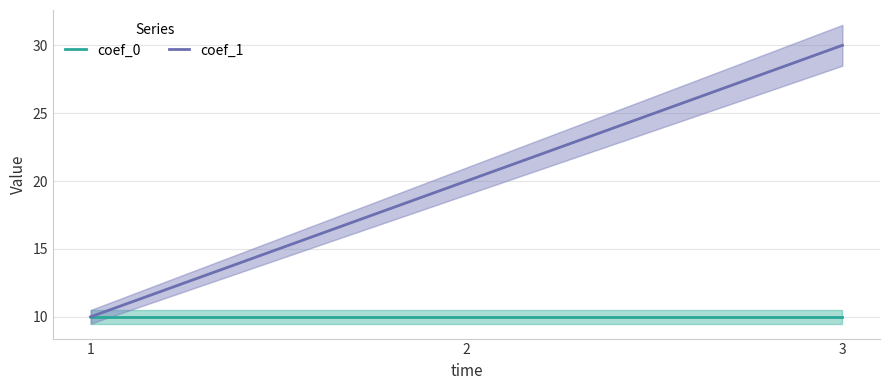

What are all the series names shown in the legend?

coef_0, coef_1